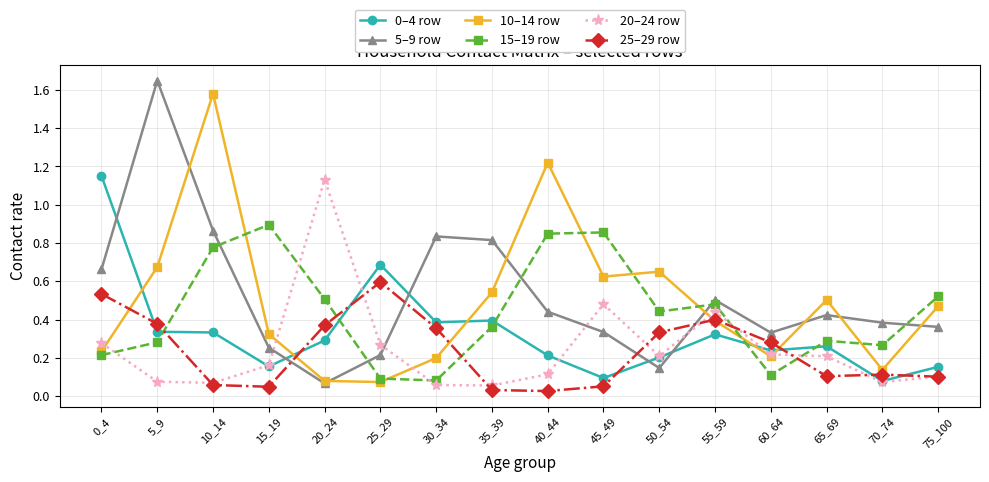

Where do 10–14 row and 15–19 row first cross each other?

10_14 and 15_19